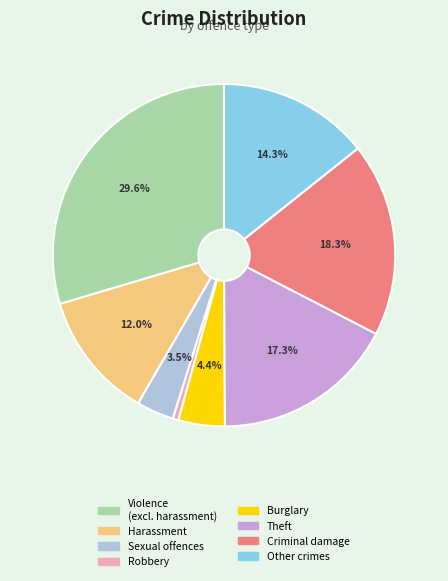

To the nearest percent, what is the difference between the largest and smallest slice percentages?

29%